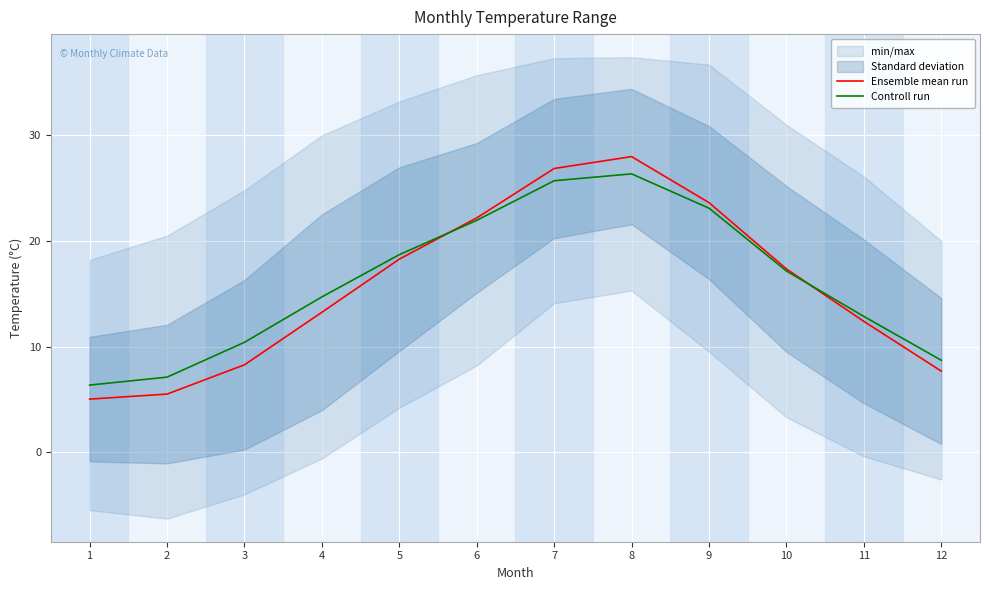

What is the lowest value of the Ensemble mean run series?

5.0